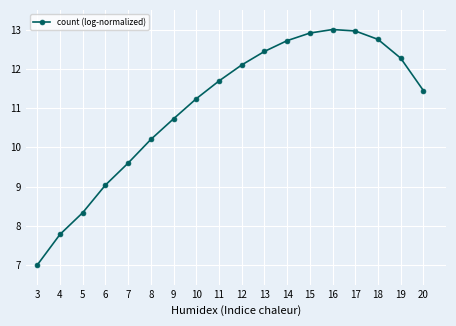

Does the chart display data point markers on the line(s)?

Yes